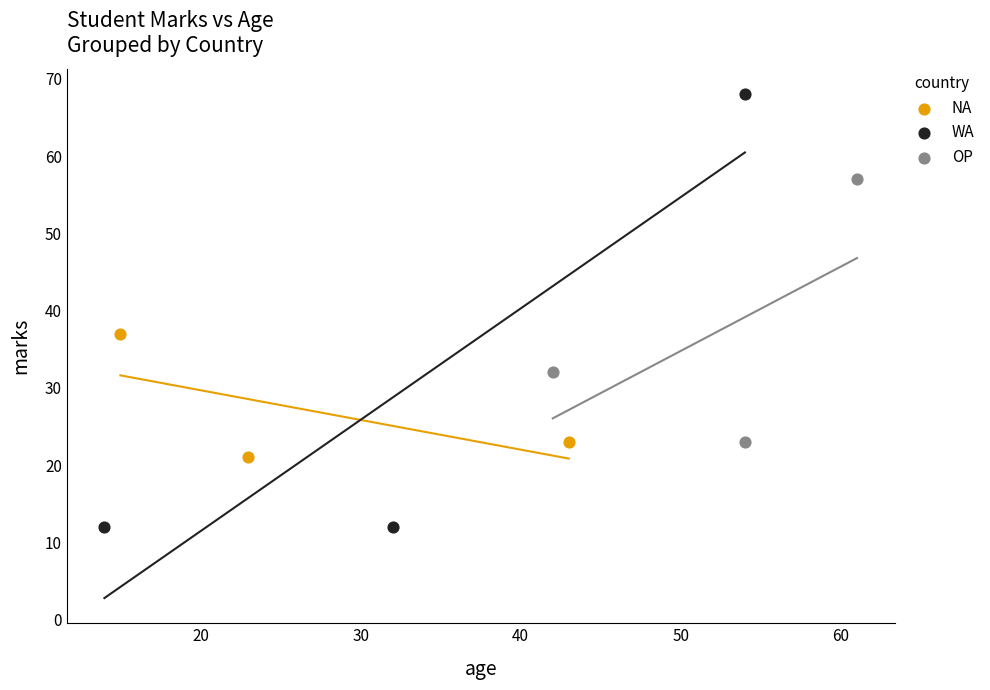

Which series has the largest Y range (max minus min)?

WA